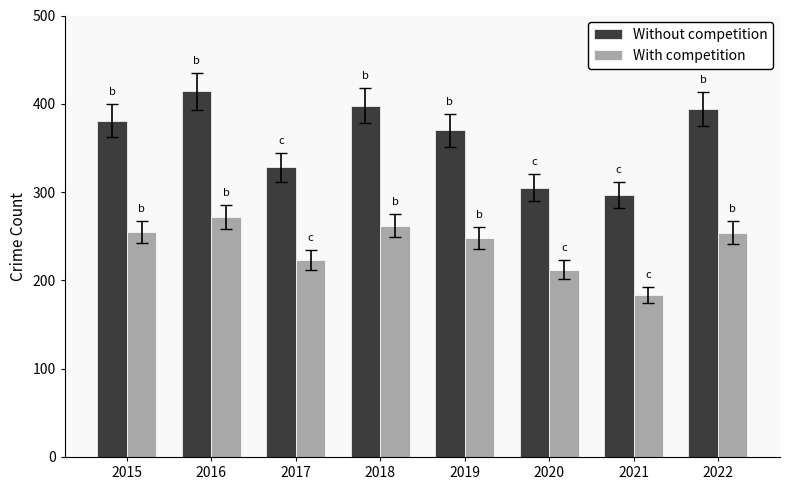

List the series in order of their overall mean, lowest first.

With competition, Without competition